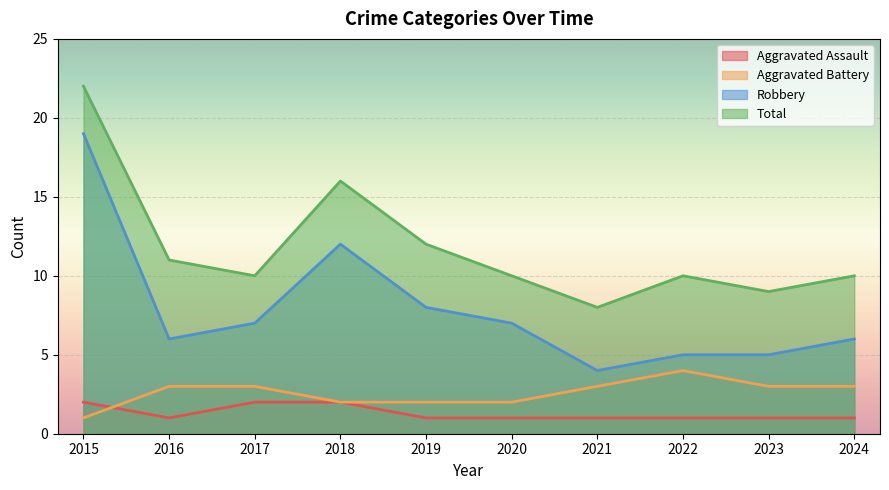

What is the approximate value of Aggravated Assault at 2015?

2